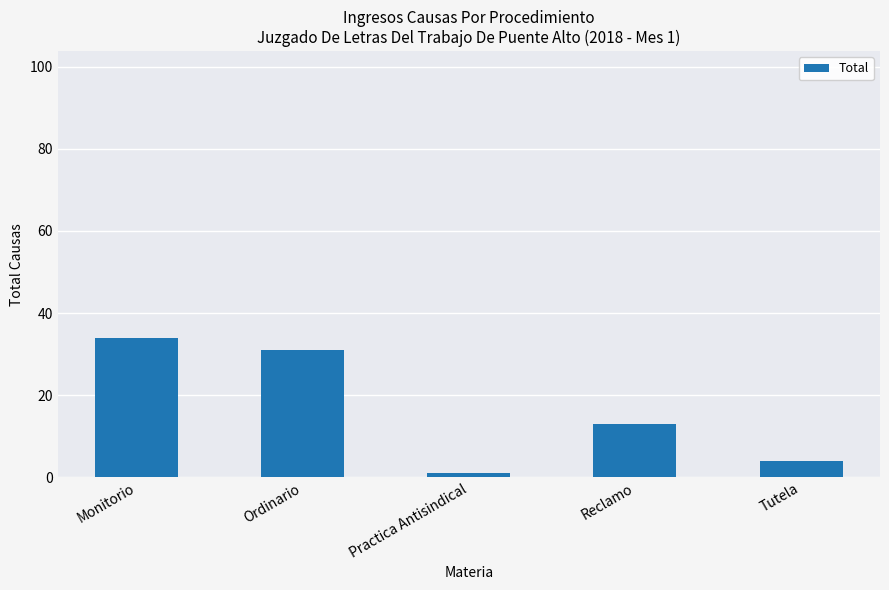

List the labels in order of value, smallest first.

Practica Antisindical, Tutela, Reclamo, Ordinario, Monitorio